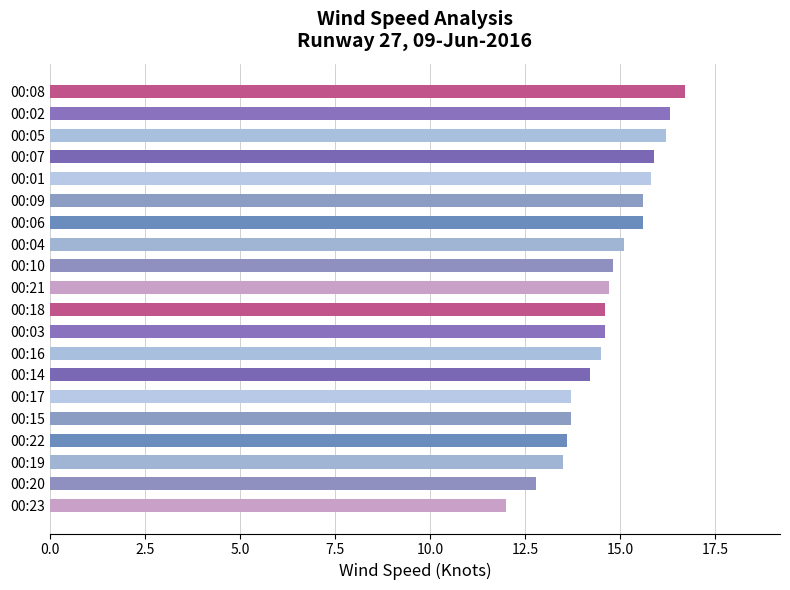

At which category does the chart reach its minimum across all series?

00:23